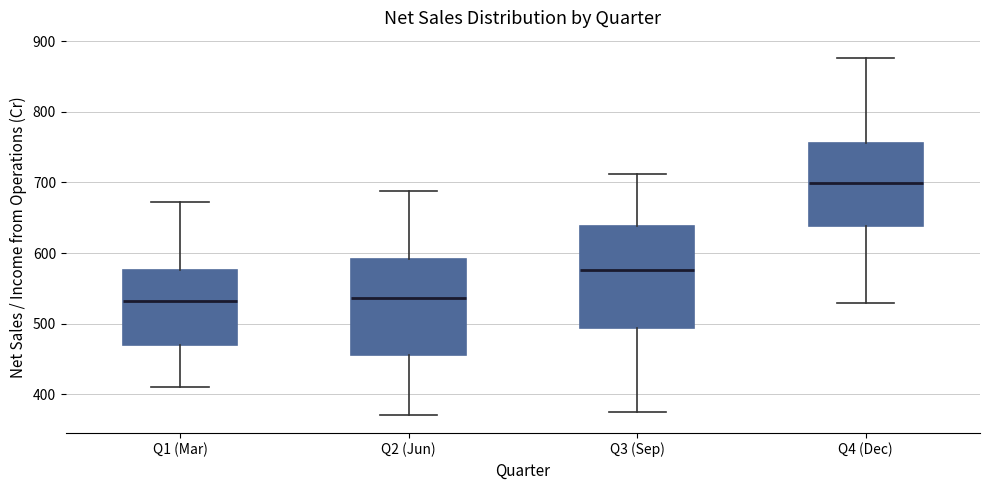

Reading left to right, transcribe this box plot: for each box, give where its median line is, the range the box spans, and where its two whiskers end, as read against the y-axis. The values are not printed on the chart, so give them approximately, as read against the axis.

Q1 (Mar): median 530, box 470 to 580, whiskers 410 to 670
Q2 (Jun): median 540, box 450 to 590, whiskers 370 to 690
Q3 (Sep): median 580, box 490 to 640, whiskers 370 to 710
Q4 (Dec): median 700, box 640 to 760, whiskers 530 to 880